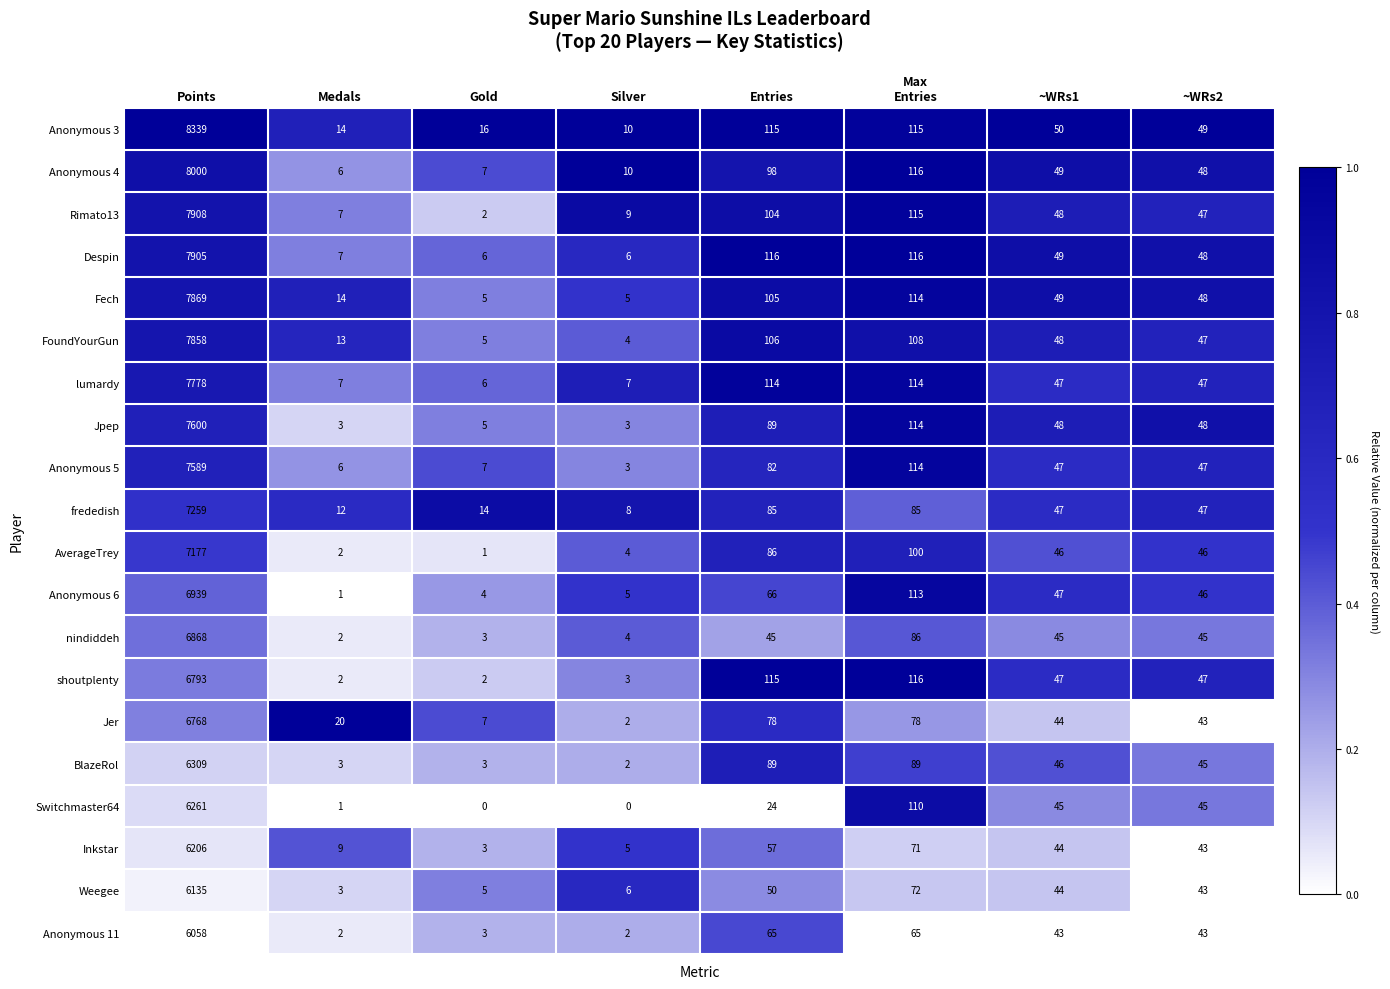

Is the value of frededish at ~WRs2 greater than the value of shoutplenty at Medals?

Yes